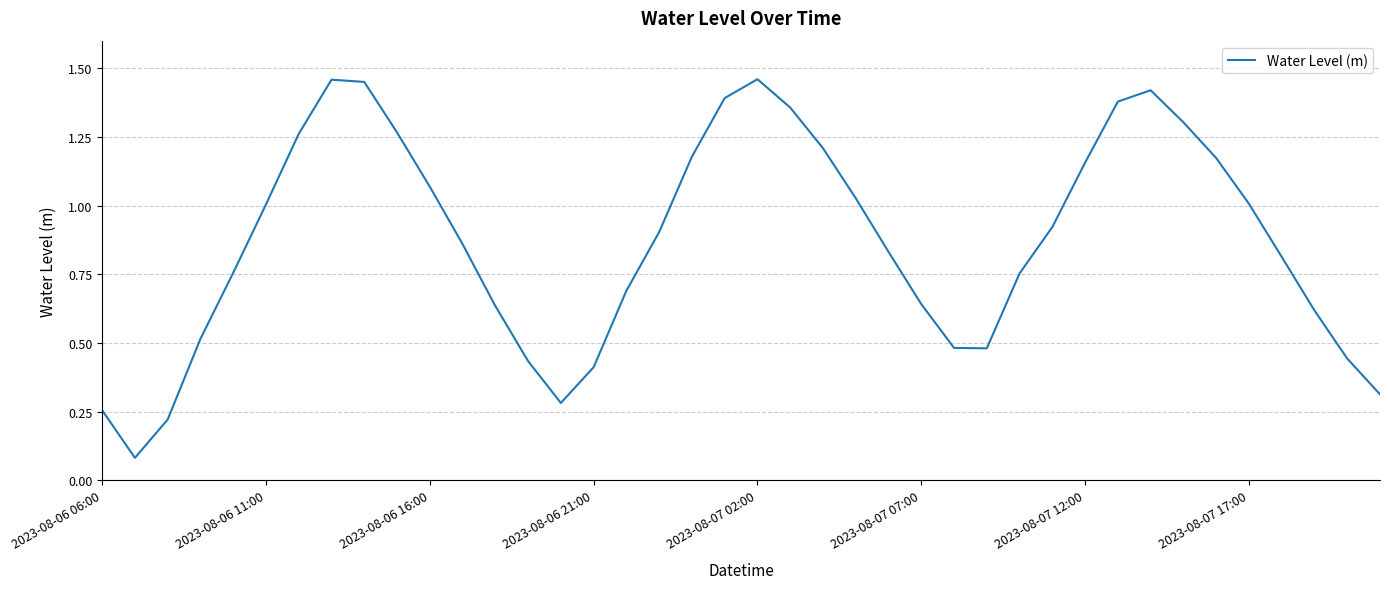

Reading left to right, what are all the values shown in this chart?

0.3	0.1	0.2	0.5	0.8	1.0	1.3	1.5	1.4	1.3	1.1	0.9	0.6	0.4	0.3	0.4	0.7	0.9	1.2	1.4	1.5	1.4	1.2	1.0	0.8	0.6	0.5	0.5	0.8	0.9	1.2	1.4	1.4	1.3	1.2	1.0	0.8	0.6	0.4	0.3